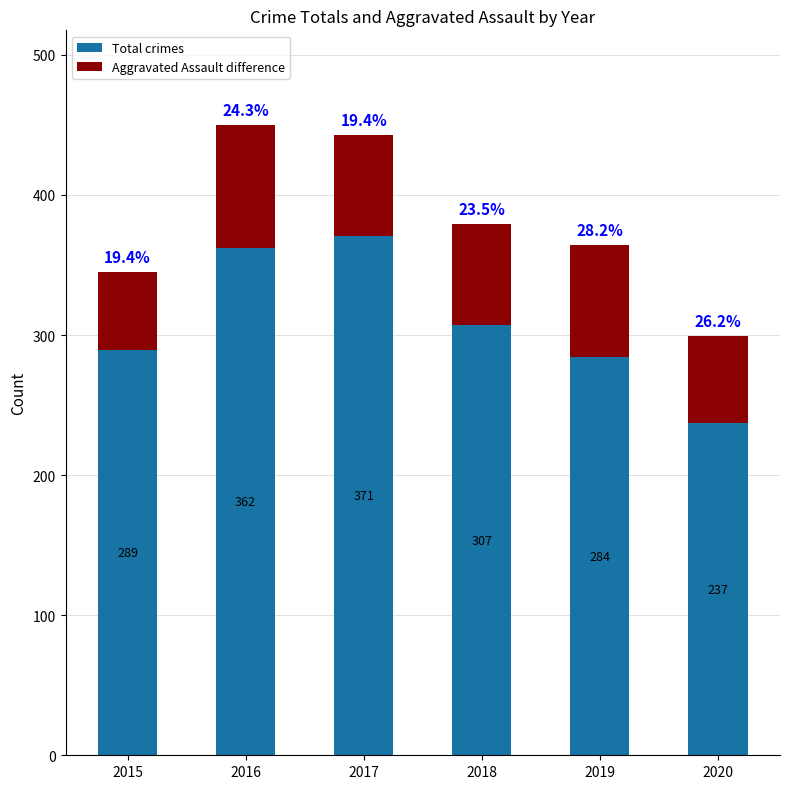

List the labels in order of Total crimes value, largest first.

2017, 2016, 2018, 2015, 2019, 2020